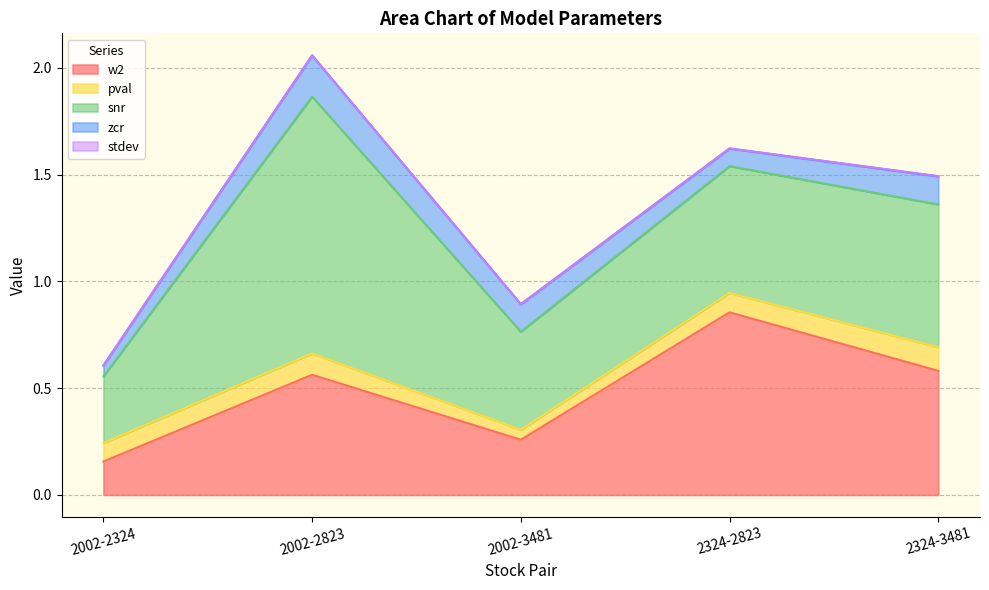

What is the spread (max minus min) of values at 2002-2324?

0.3